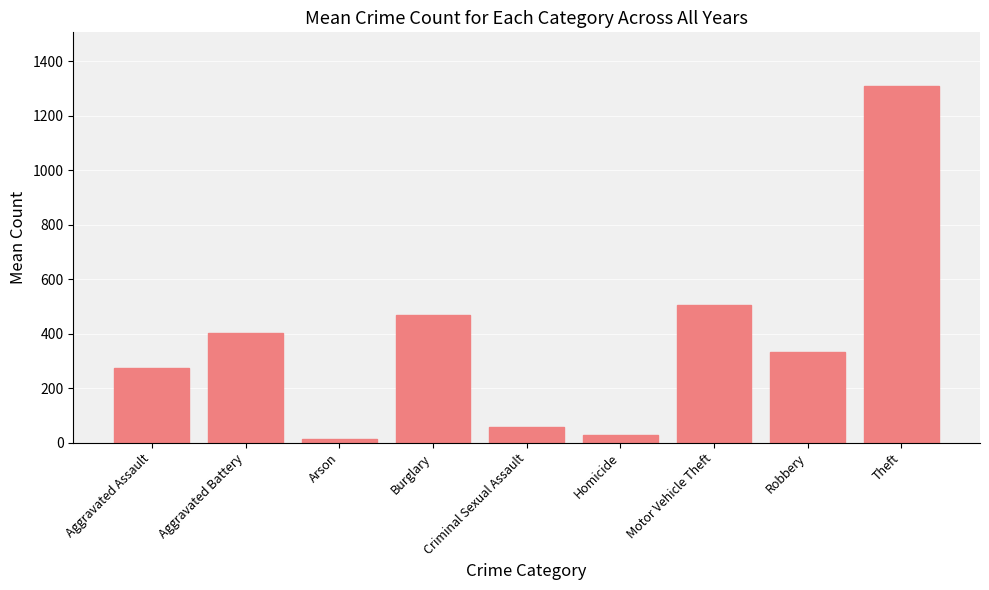

Count the number of data series in this chart.

1